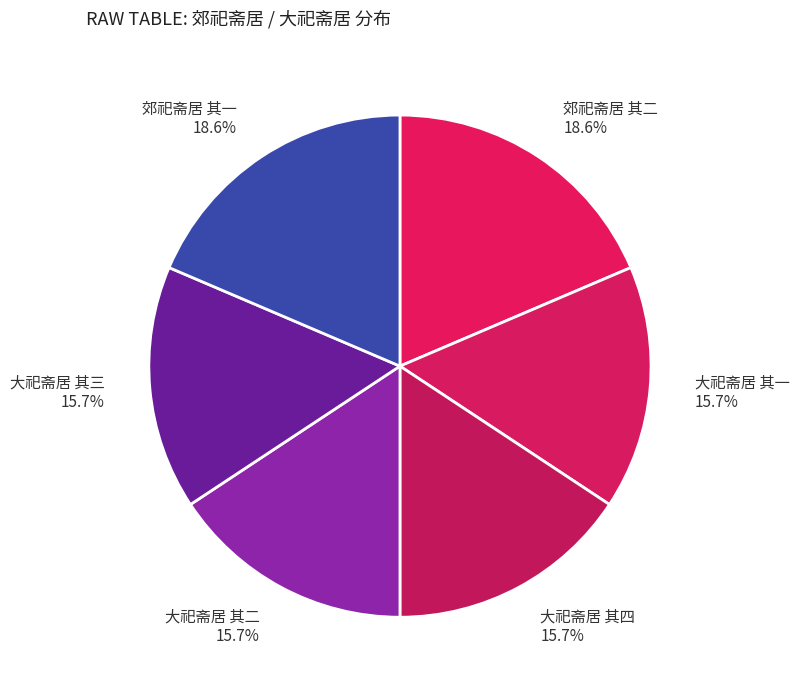

True or false: 大祀斋居 其二 accounts for 16% of the total.

True